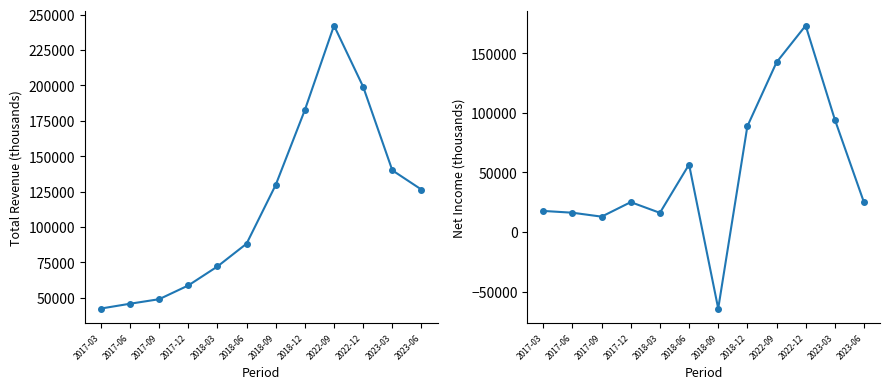

Reading right to left, list all the values displayed in this chart.

Total Revenue: 126400	140000	199000	242200	182600	129700	88200	72100	58700	49000	45800	42400
Net Income: 24900	94500	173400	142500	88800	-64300	56700	16100	25100	12900	16200	17700